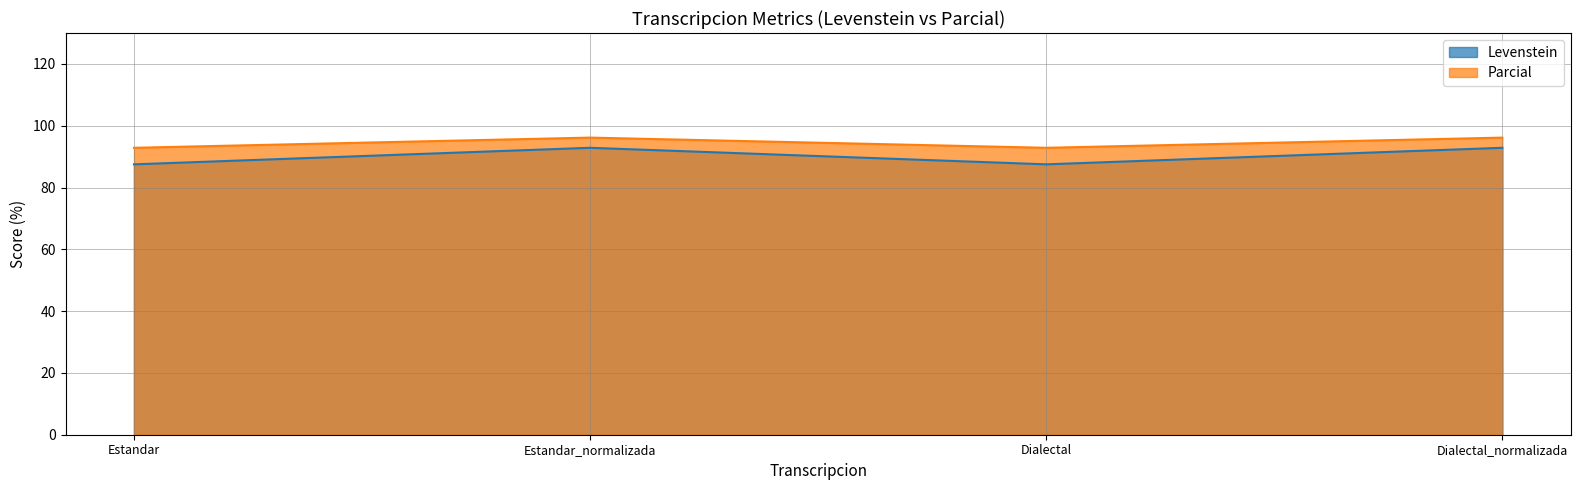

At which label does Parcial first exceed 96?

Estandar_normalizada